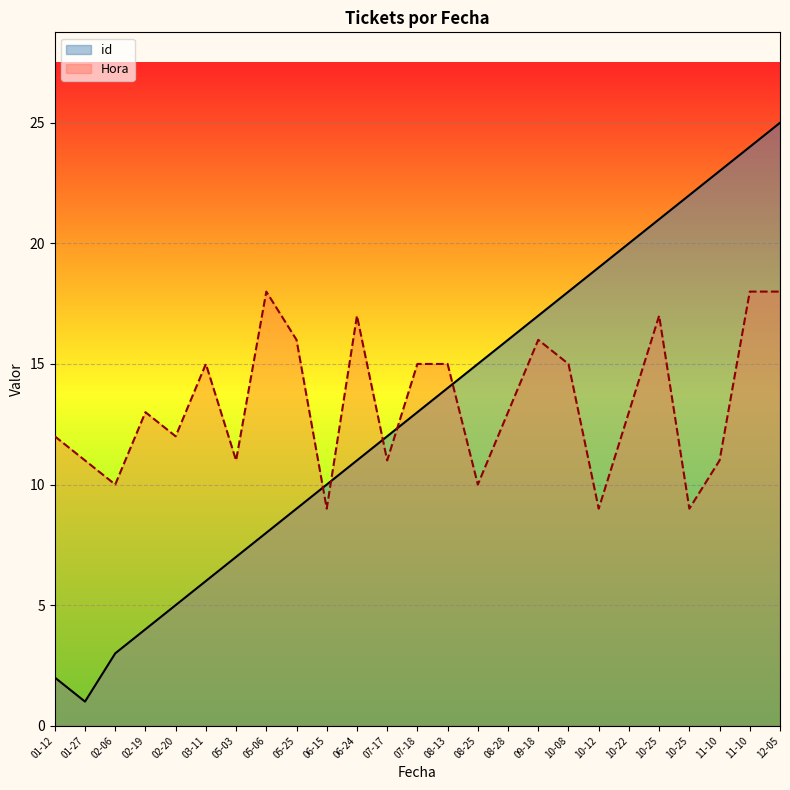

The value of Hora at 07-18 is 23. True or false?

False